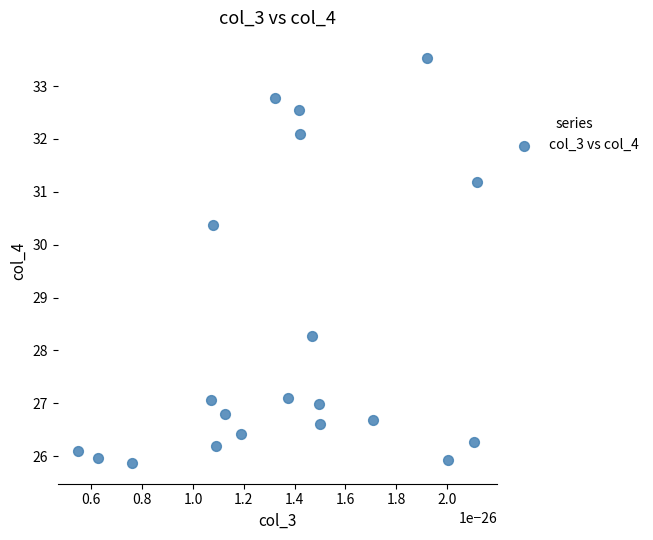

What Y value in the scatter plot is closest to 29?

28.3